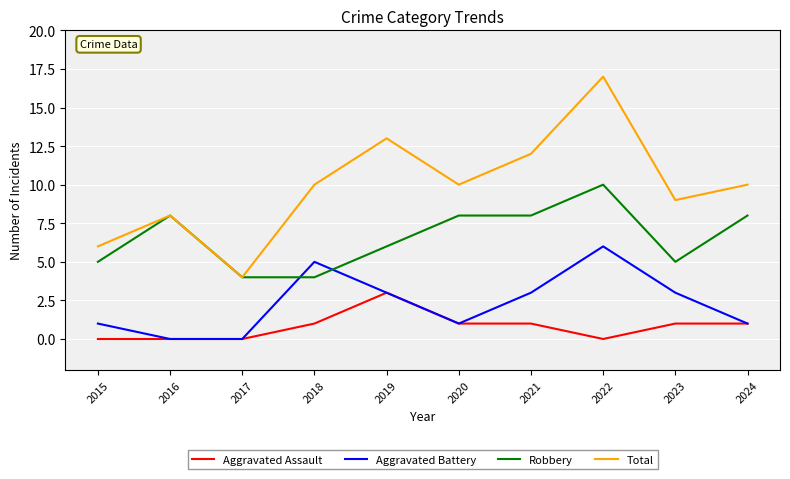

At which category does Total reach its first local valley?

2017